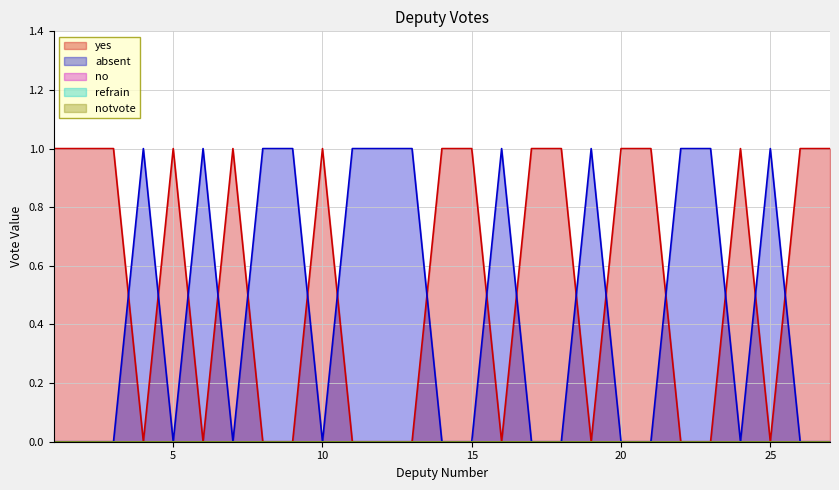

Between 16 and 12, which is larger?

16